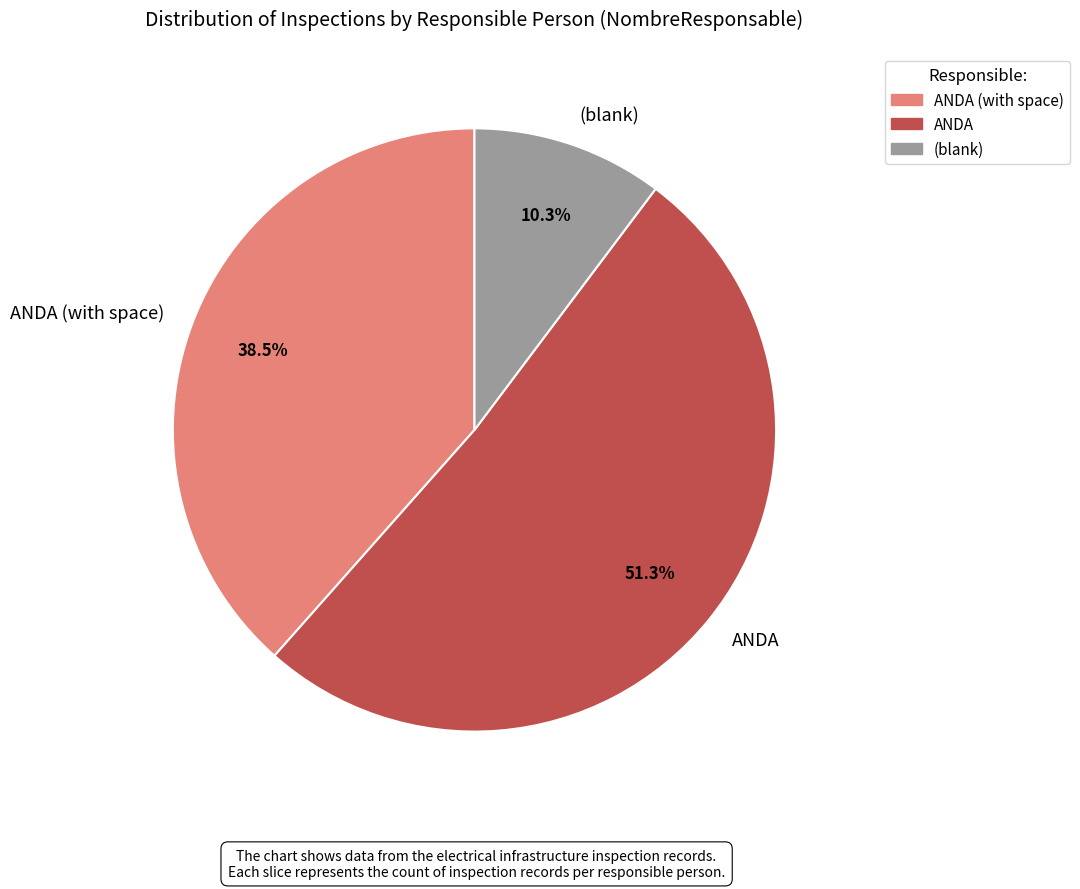

Which category accounts for the majority?

ANDA